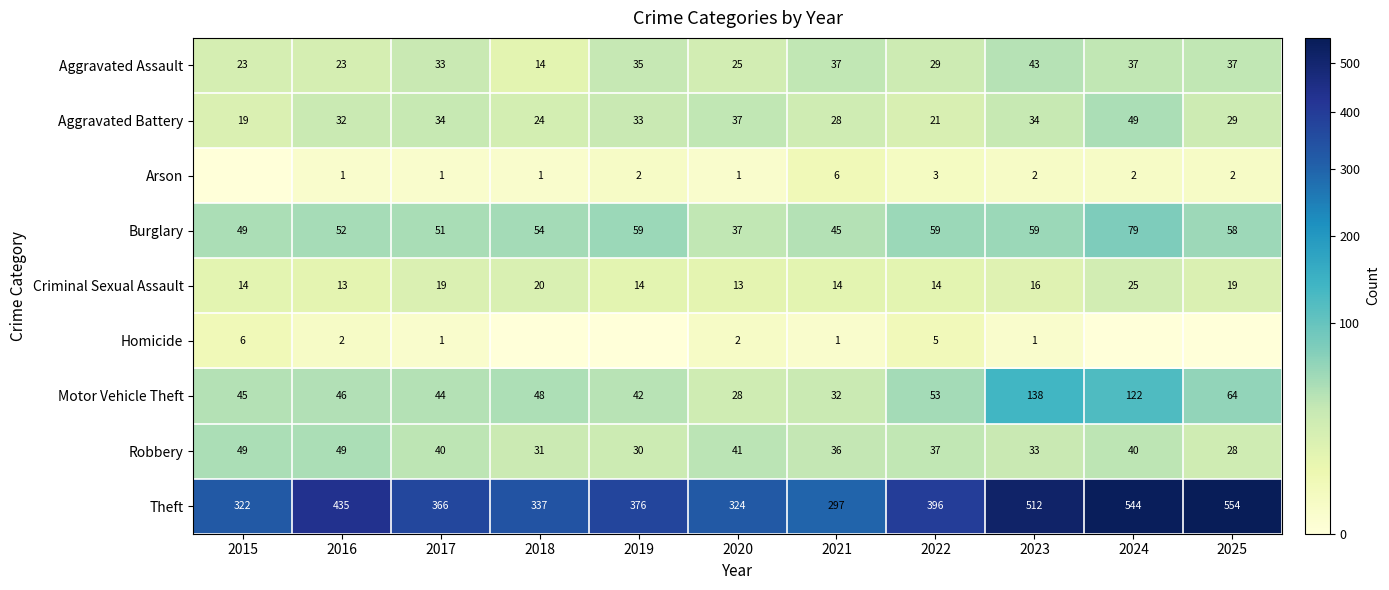

Rank the categories by Motor Vehicle Theft value from highest to lowest.

2023, 2024, 2025, 2022, 2018, 2016, 2015, 2017, 2019, 2021, 2020